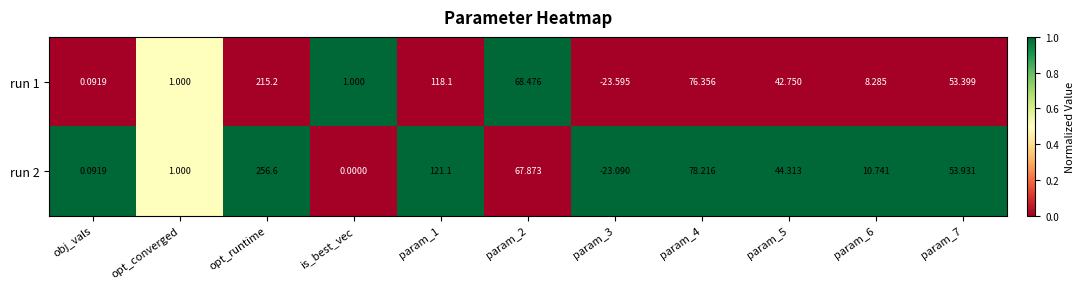

Which category has the highest value across all series?

opt_runtime